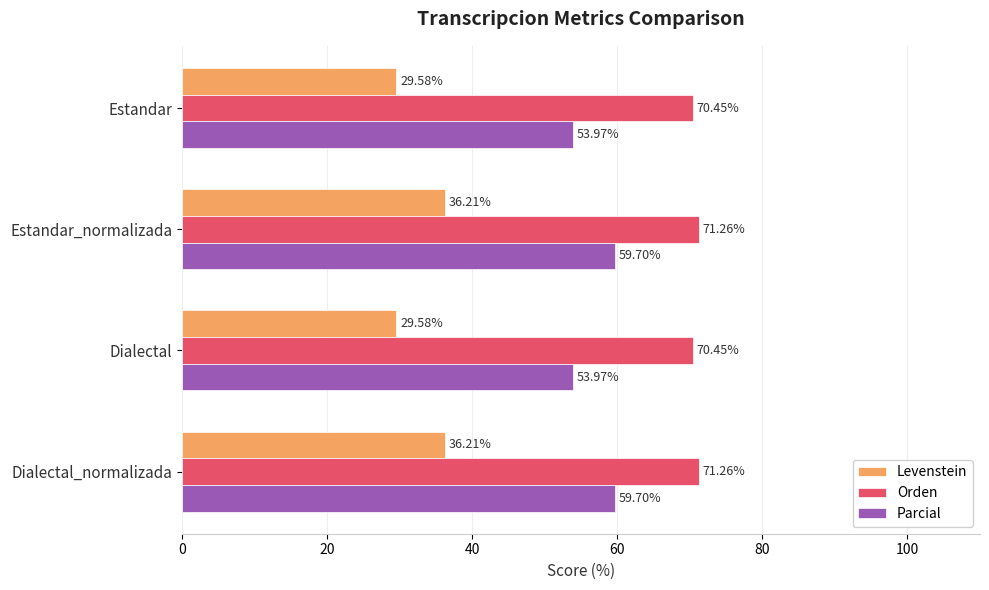

Which series has the largest range (max minus min)?

Levenstein